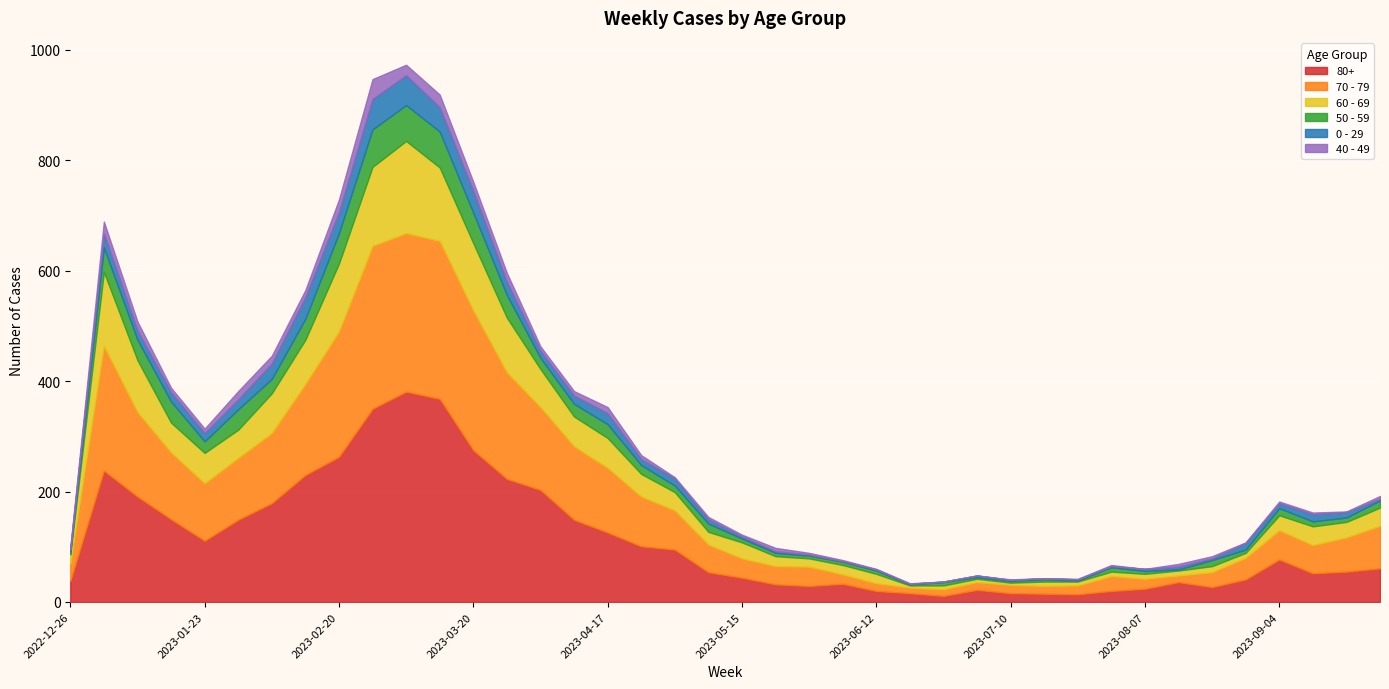

At which label does 80+ reach its peak?

2023-03-06